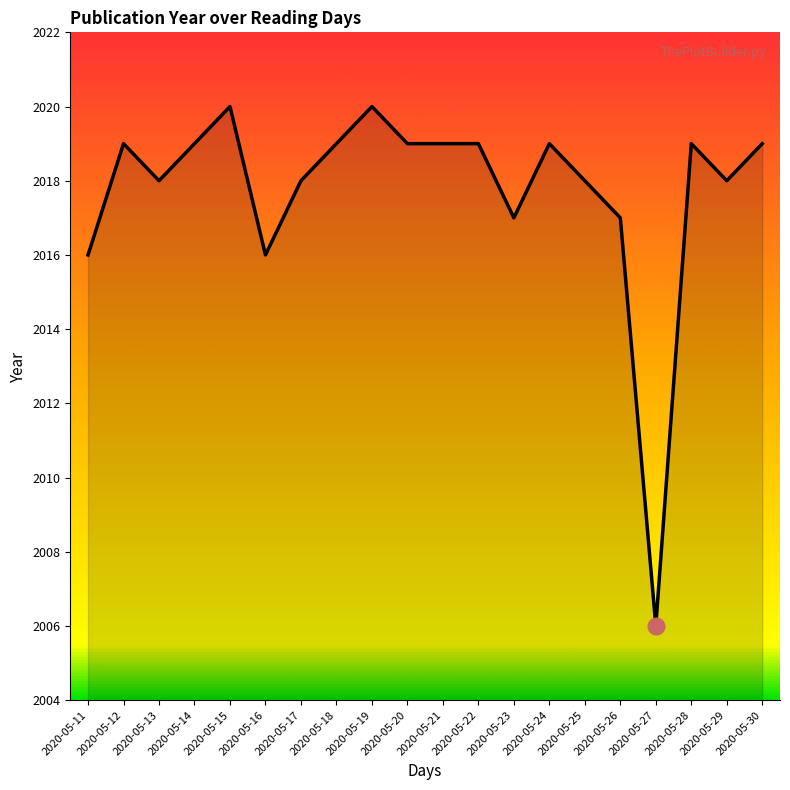

Approximately how many times larger is the value at 2020-05-15 compared to 2020-05-16?

1.0